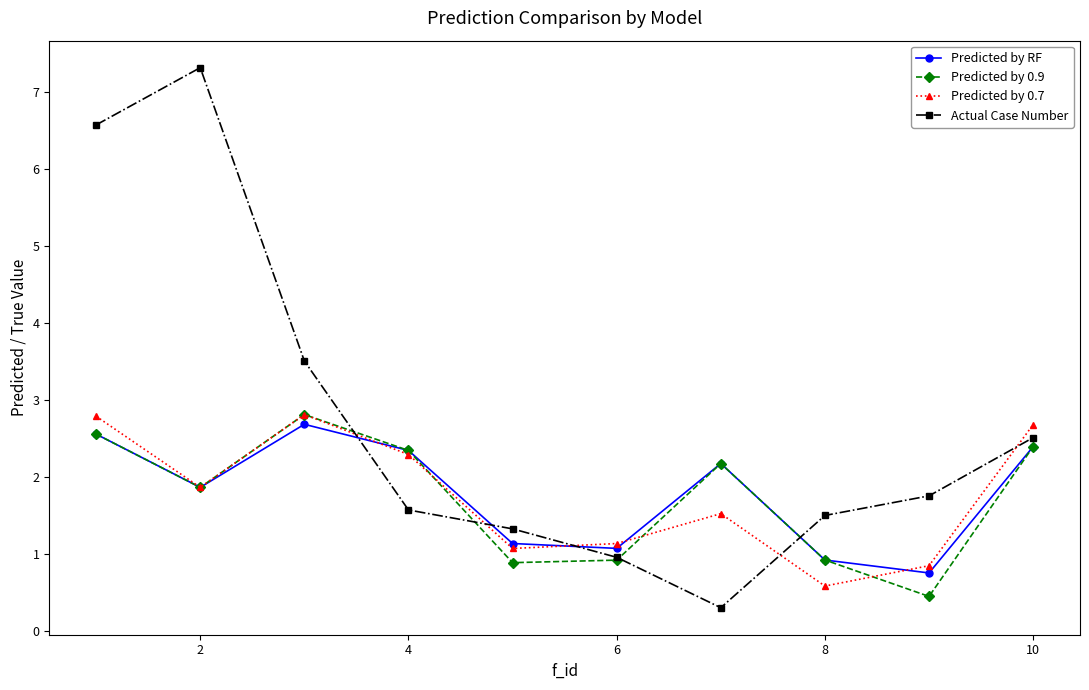

What is the smallest value displayed?

0.3